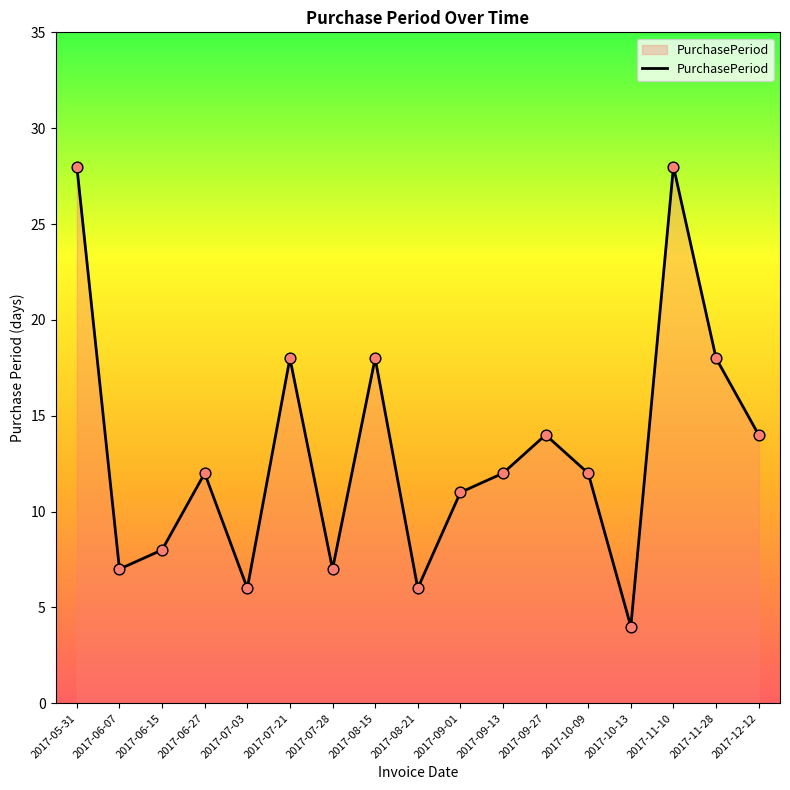

What is the change in value from 2017-07-21 to 2017-09-01?

-7